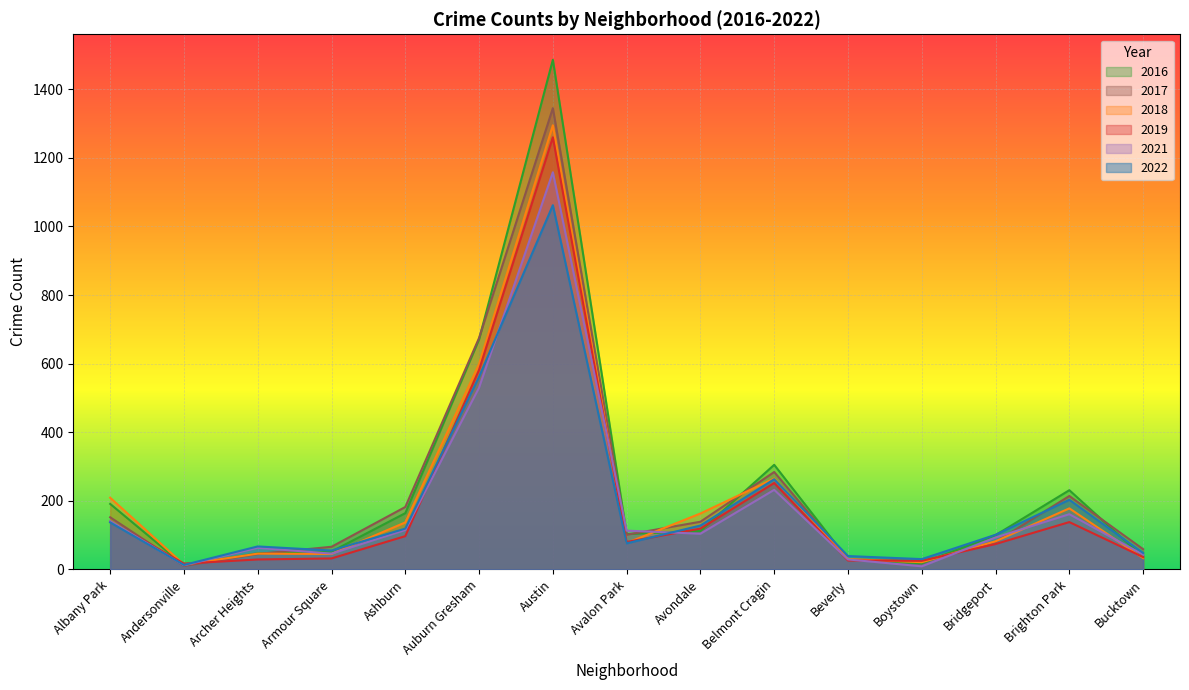

How many interior local valleys does the 2022 series have?

4